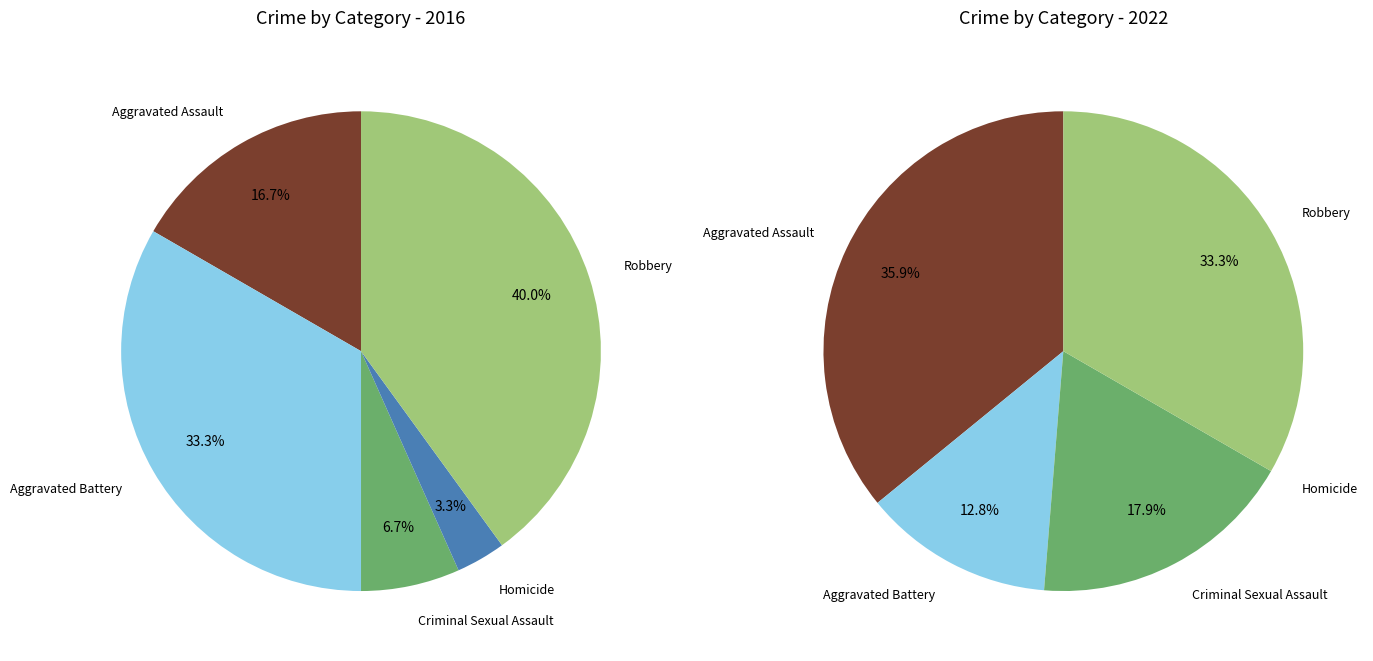

To the nearest percent, what is the average slice percentage?

20%